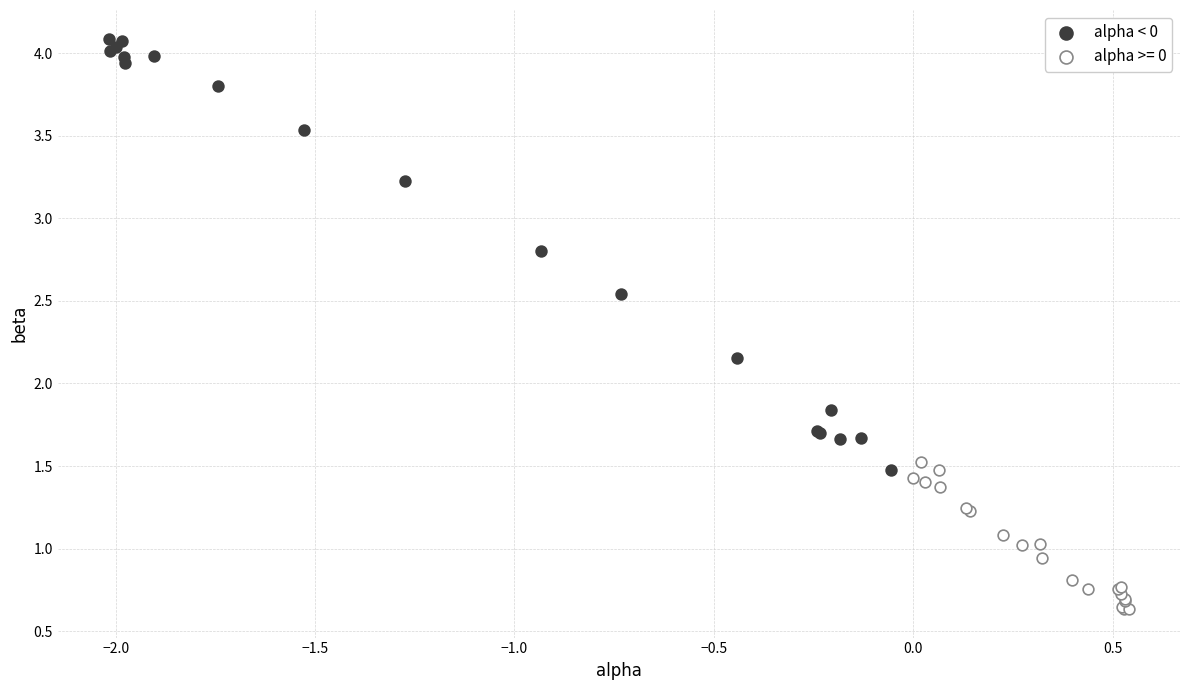

Which series contains the highest Y value?

alpha < 0